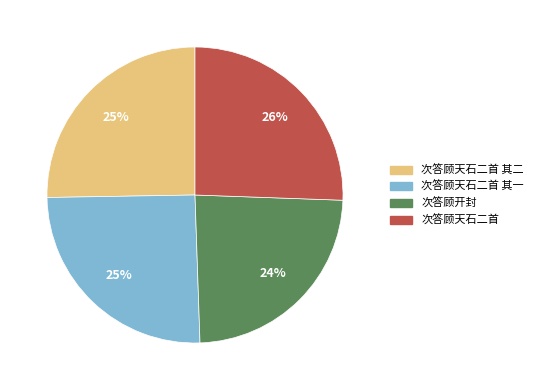

Is there any slice that represents more than half of the pie?

No